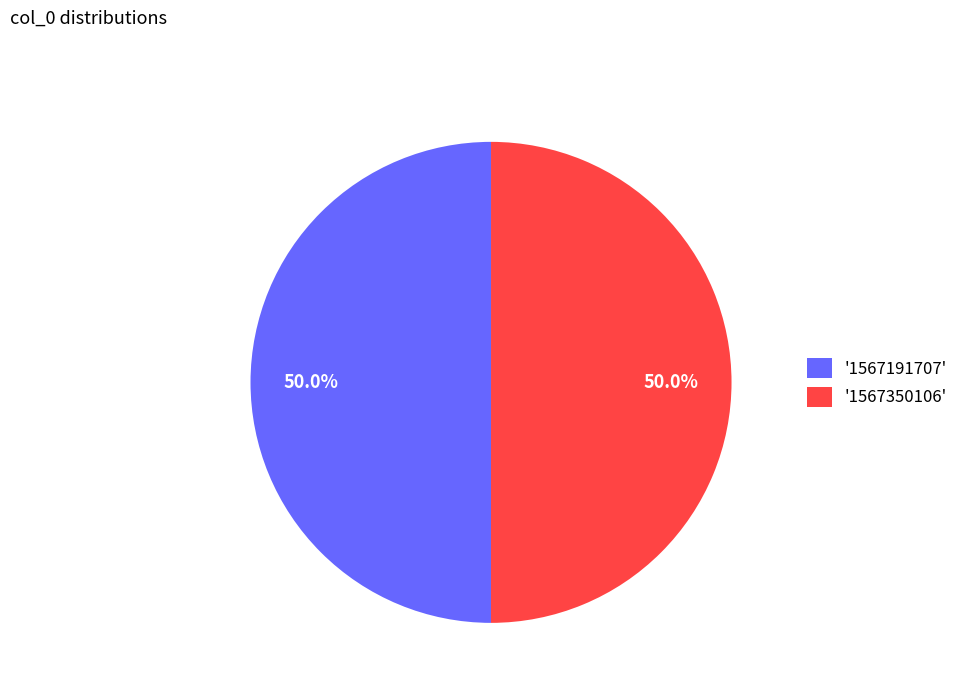

Count the number of slices in the pie.

2